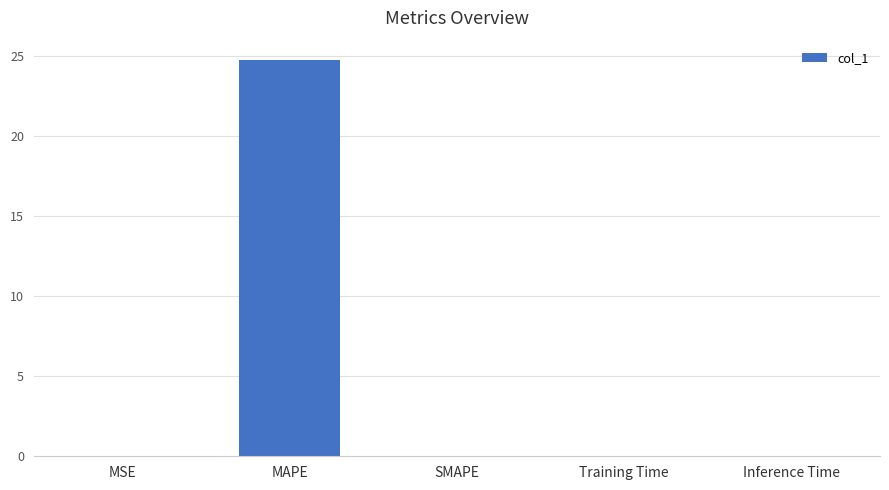

How many data points does each series have?

5